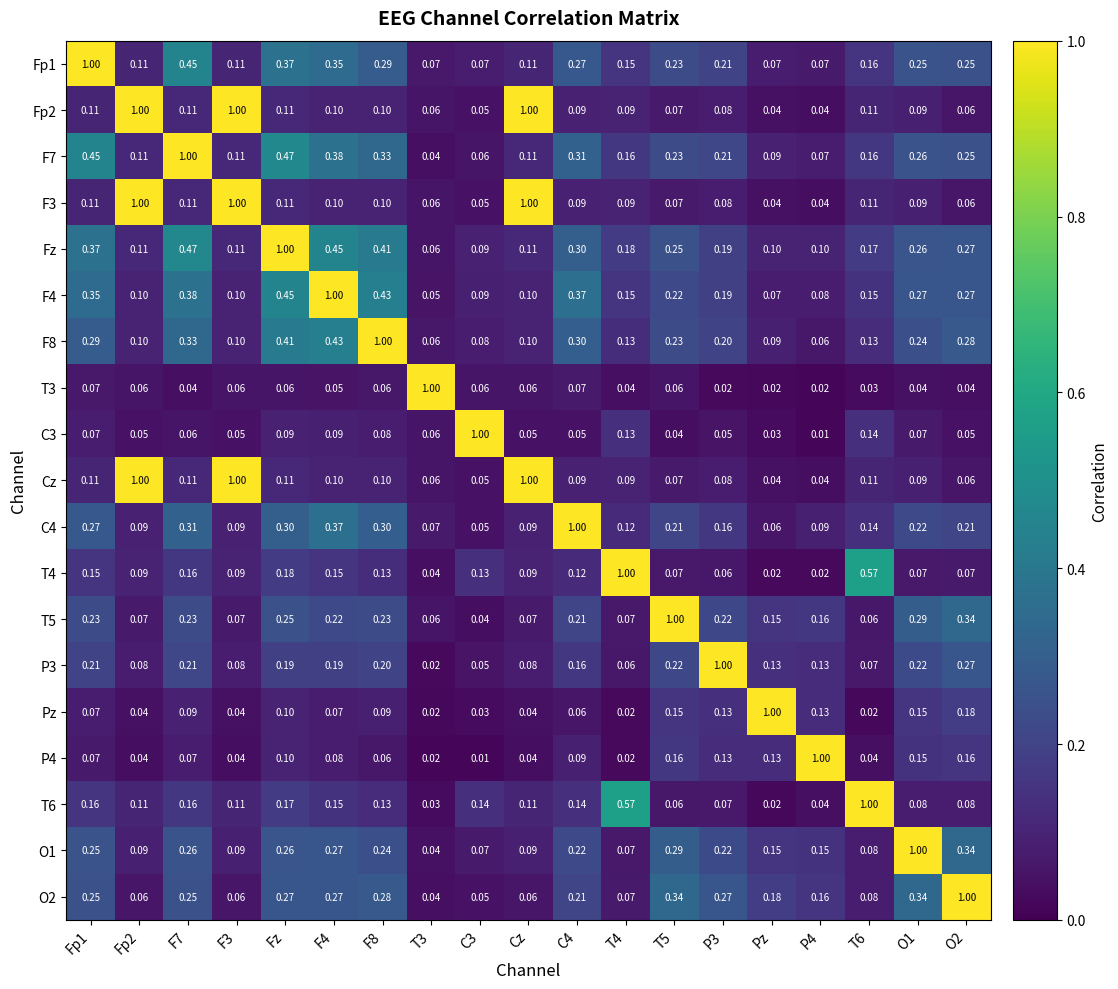

Is the value of Pz at F3 greater than the value of P4 at T3?

Yes